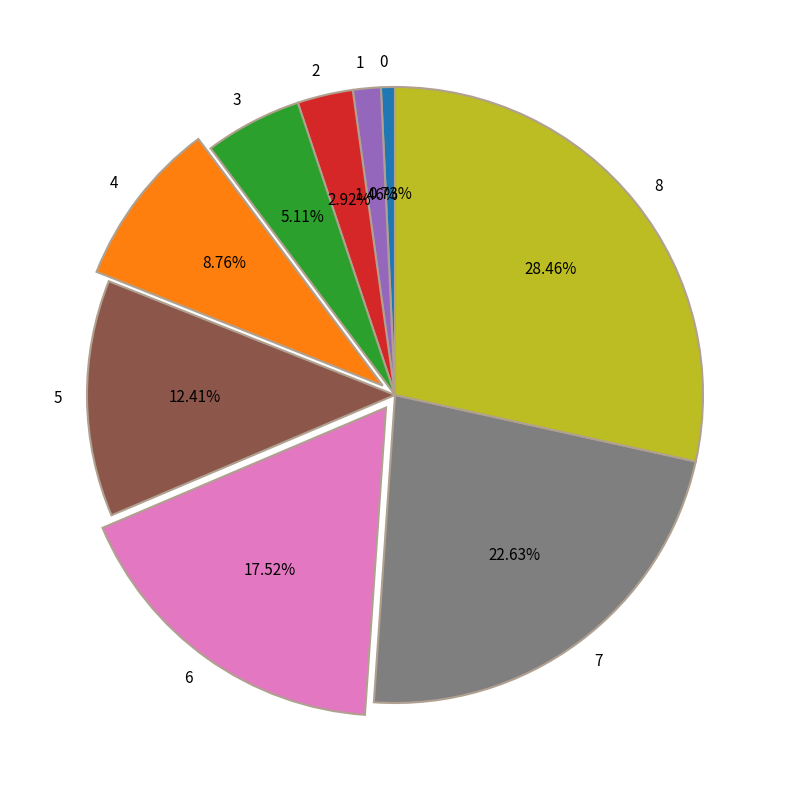

Which has a higher value, 0 or 5?

5